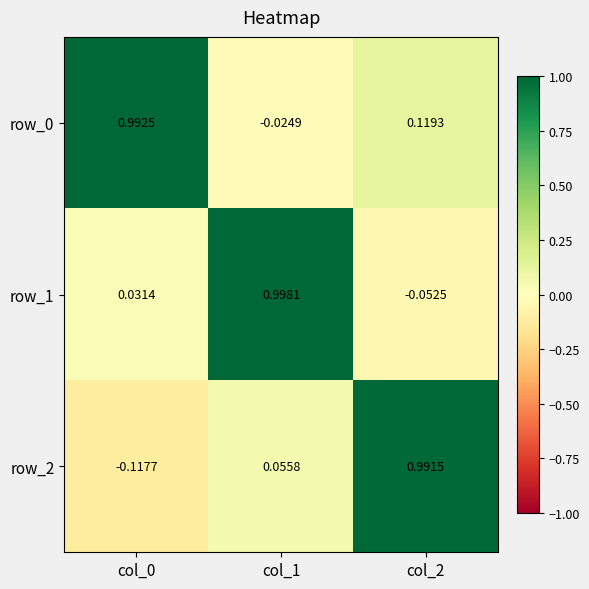

At how many categories does at least one series exceed 0?

3